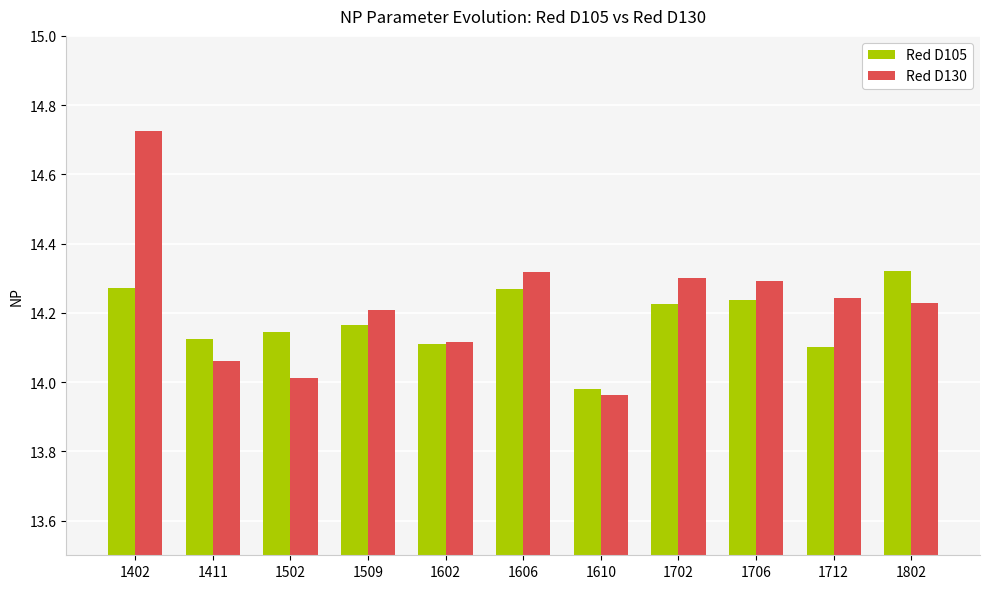

Is the value of Red D105 at 1802 greater than the value of Red D130 at 1602?

Yes